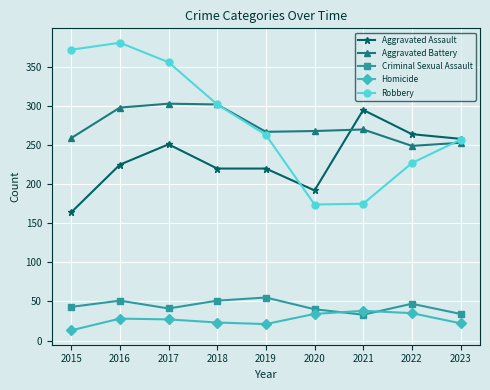

What is the average value of the Aggravated Battery series?

274